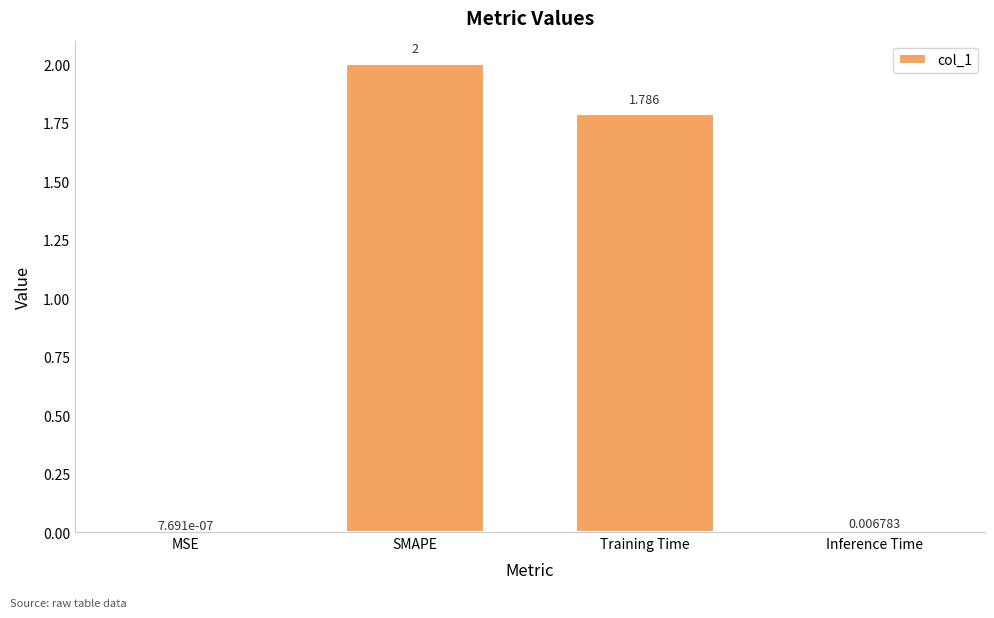

Which has a higher value, SMAPE or MSE?

SMAPE